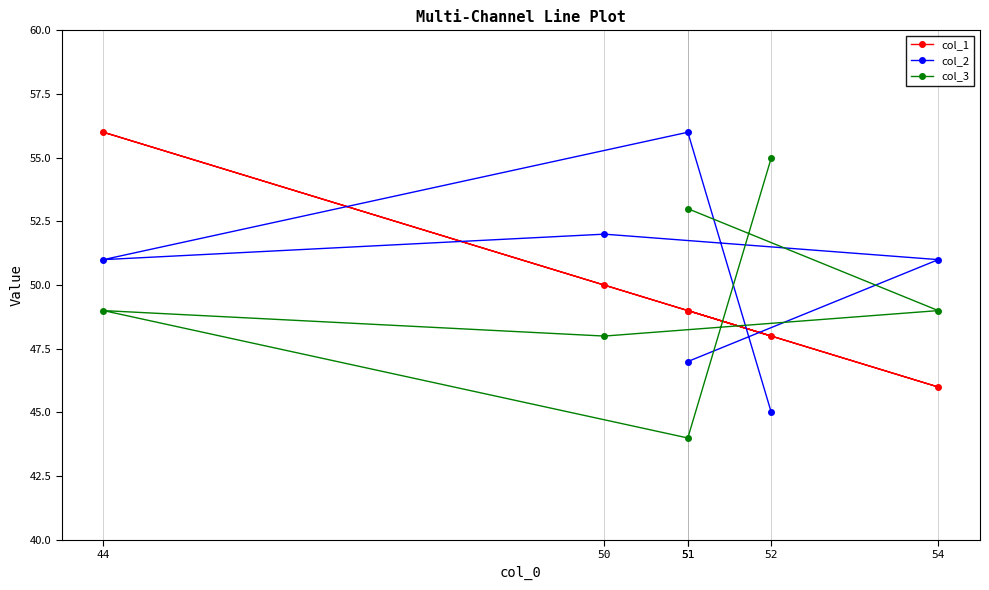

Is the value of col_1 at 52 greater than the value of col_2 at 51?

No